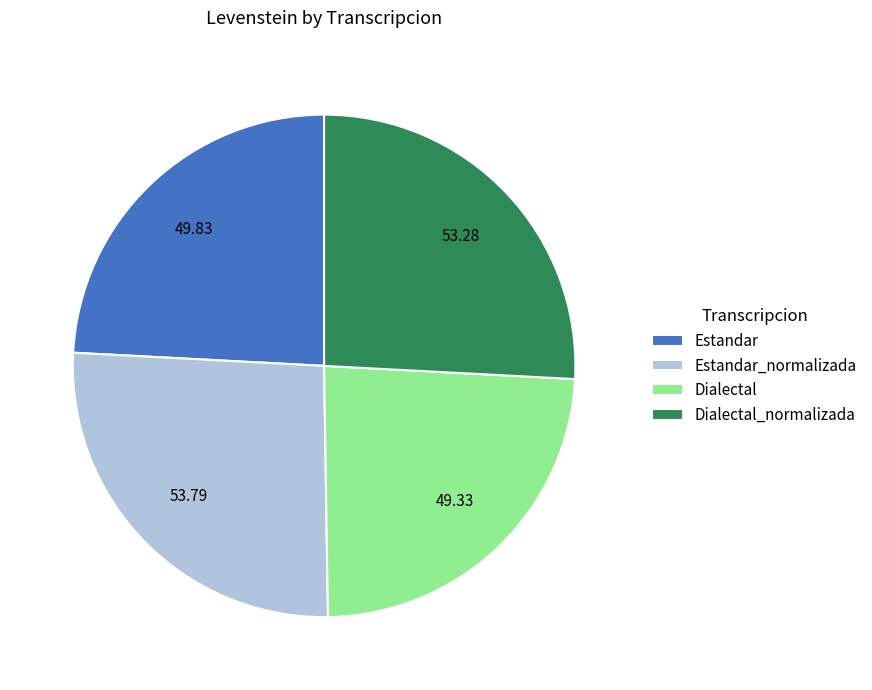

Is there a majority slice in this chart?

No